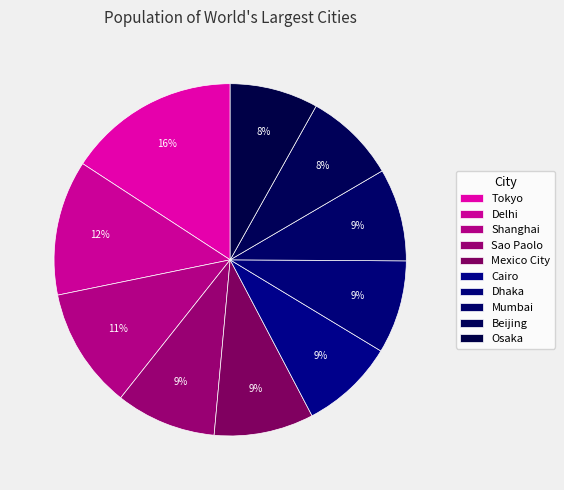

To the nearest percent, what percentage of the pie is Beijing?

8%